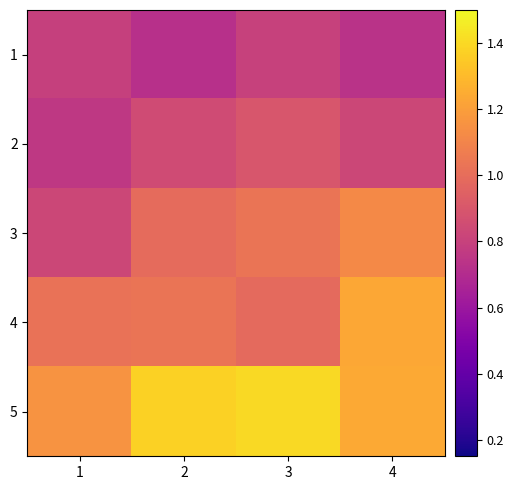

What is the minimum value for 4?

1.0